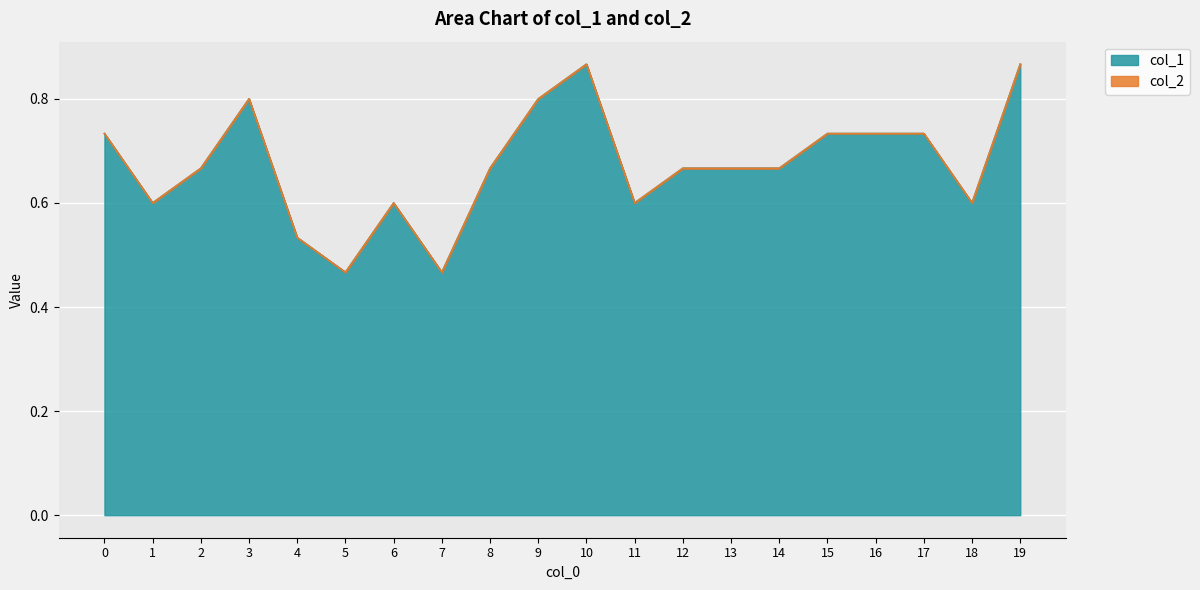

What is the difference between the values at 7 and 2?

0.2